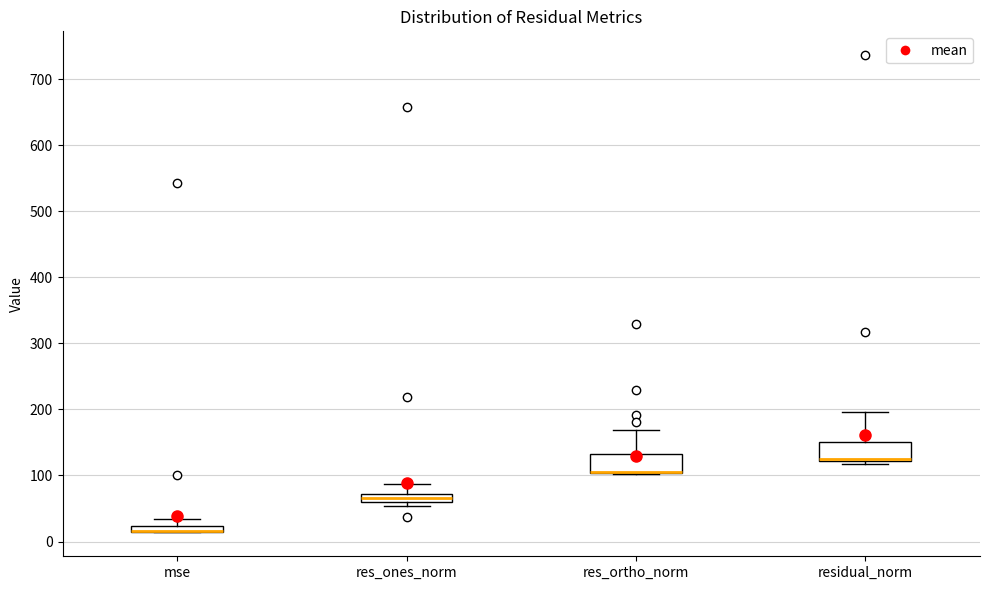

Where is the upper edge of the box for res_ortho_norm on the y-axis? The values are not printed on the chart, so give them approximately, as read against the axis.

130